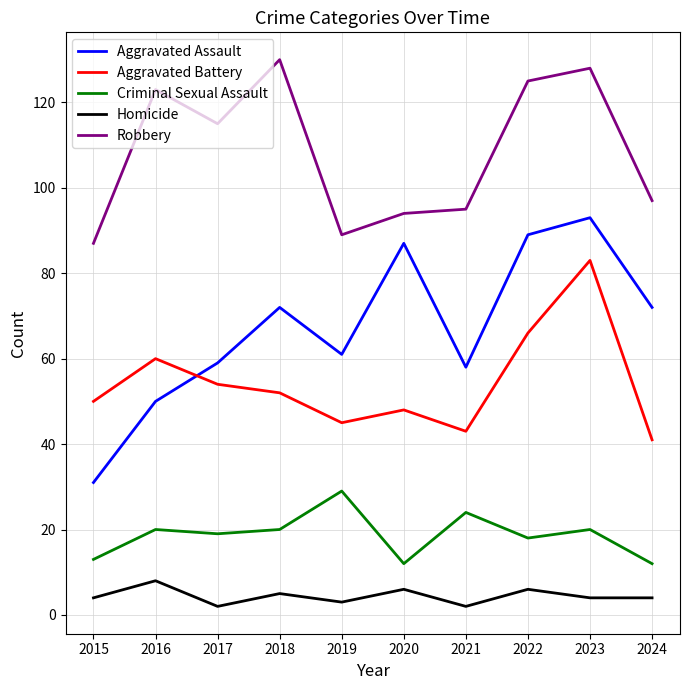

The value of Robbery at 2016 is 123. True or false?

True